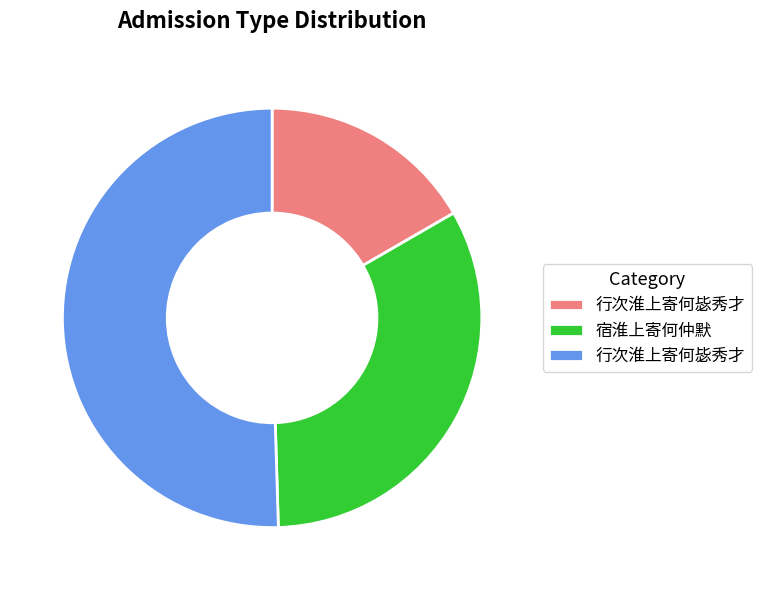

Is there a majority slice in this chart?

Yes